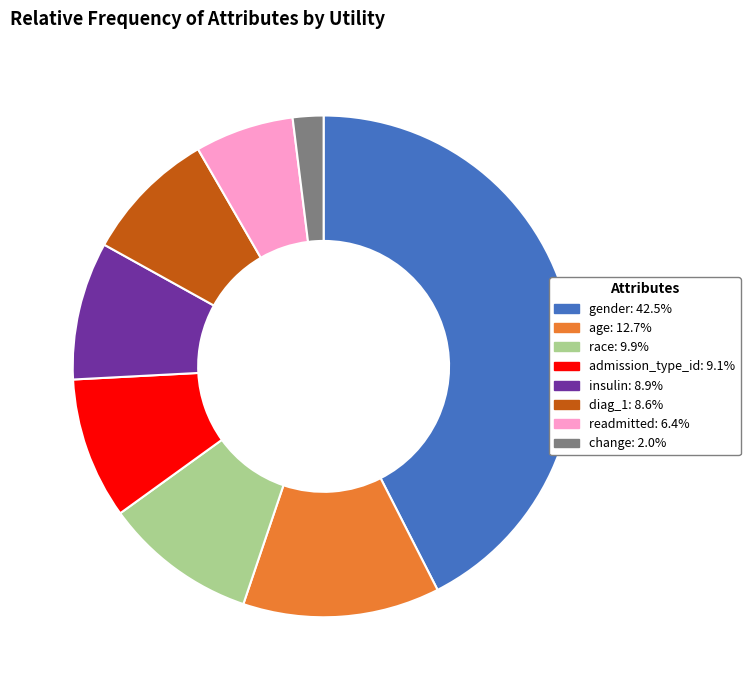

Is there any slice that represents more than half of the pie?

No